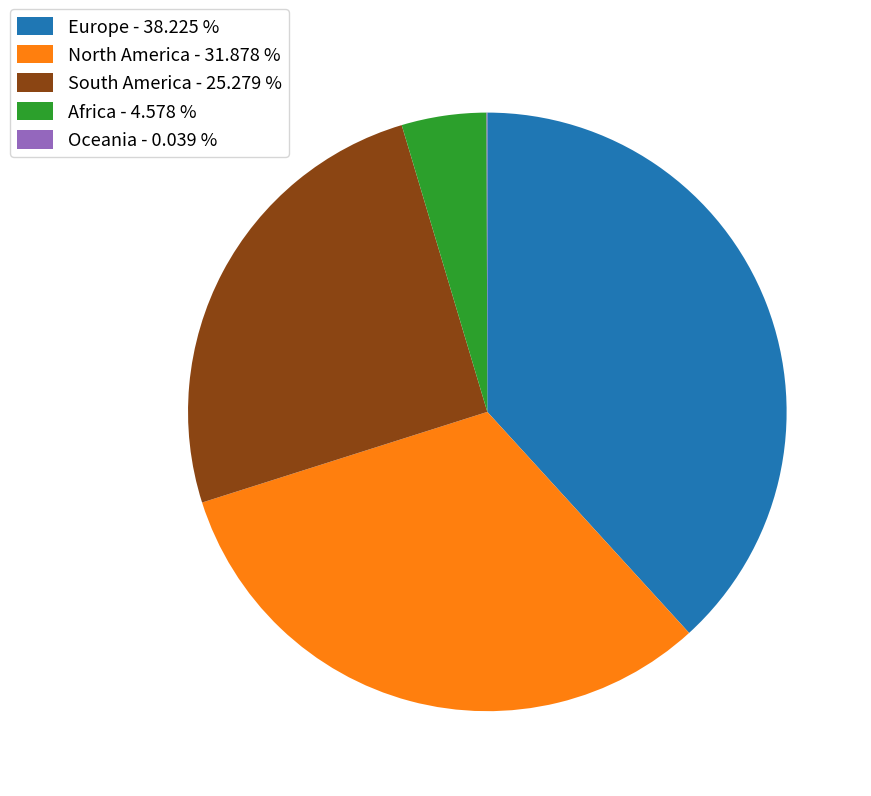

Is North America the majority of the pie?

No